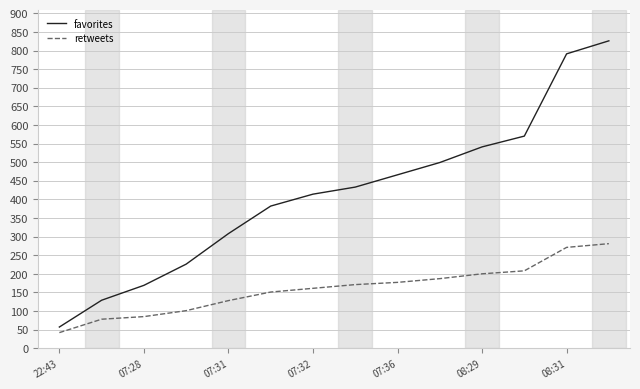

True or false: favorites and retweets cross at least once.

False